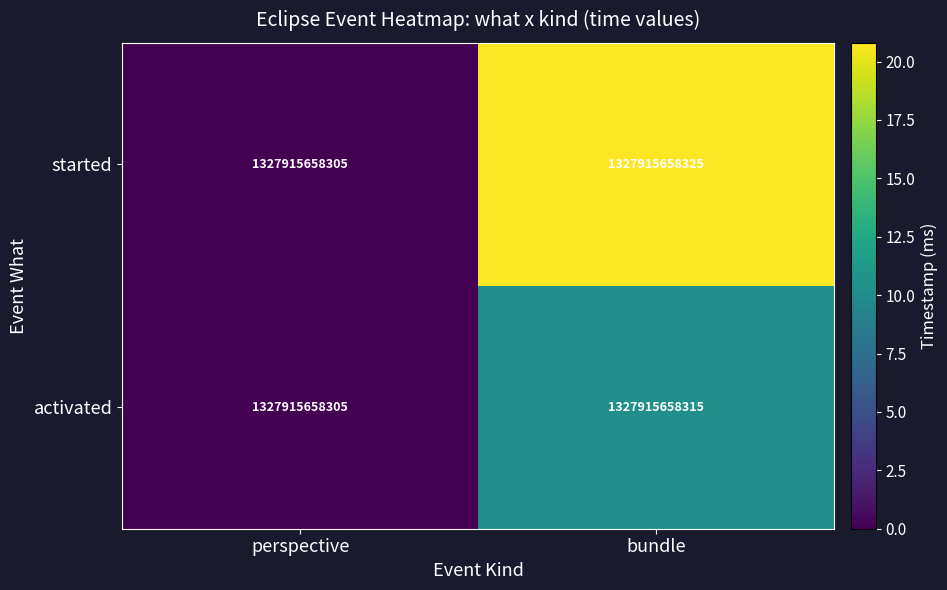

At which category is the sum across all series the highest?

bundle